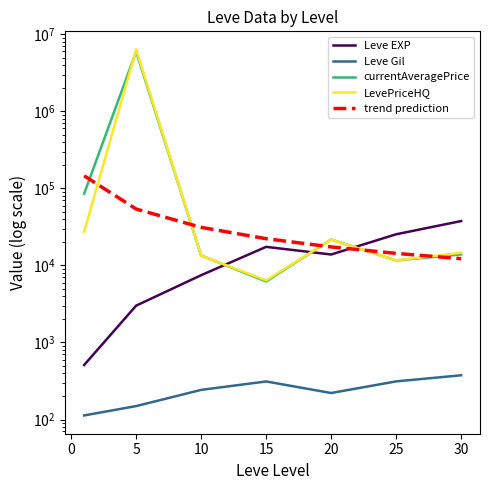

Which series changed the most between −5 and 5?

trend prediction